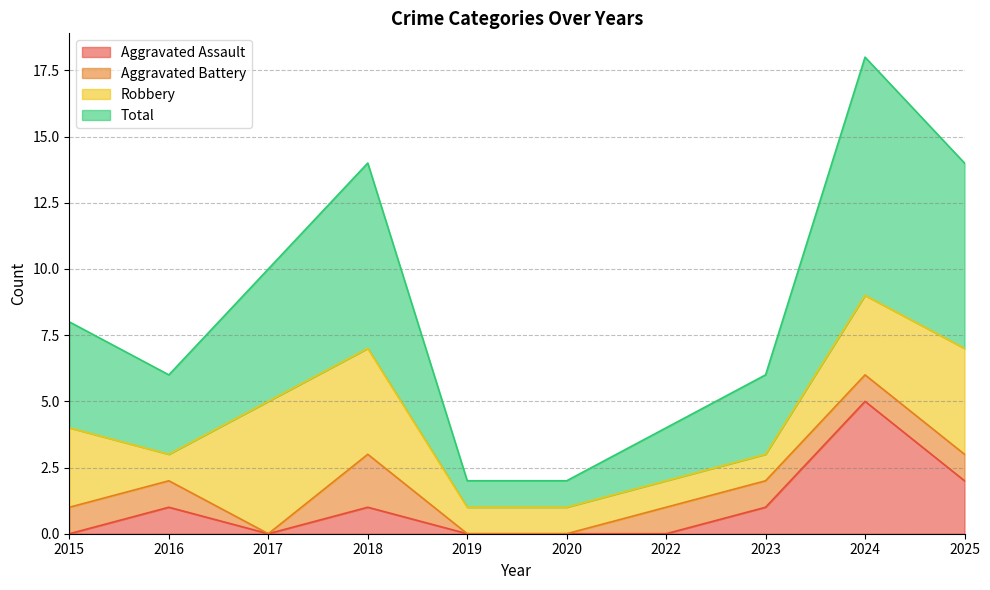

Count the Total values in the range 2 to 7.

7